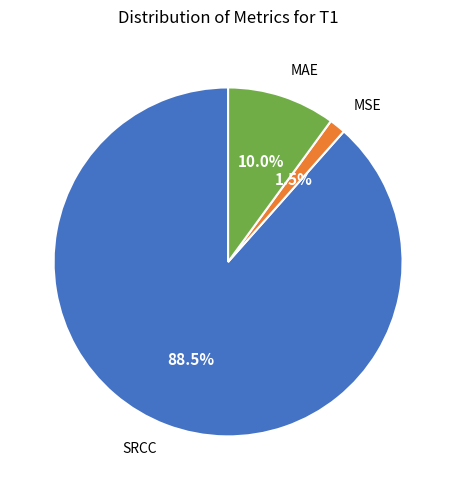

Is there any slice that represents more than half of the pie?

Yes